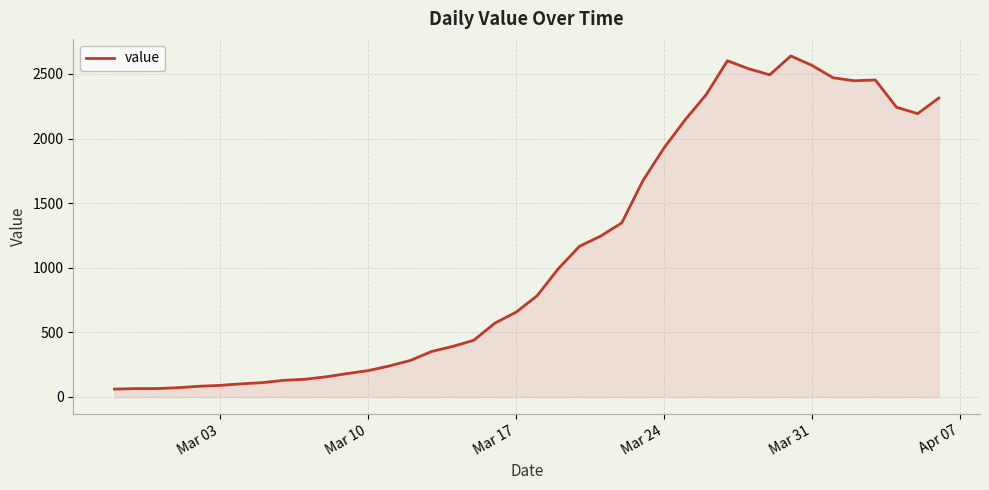

What is the minimum value shown in the chart?

61